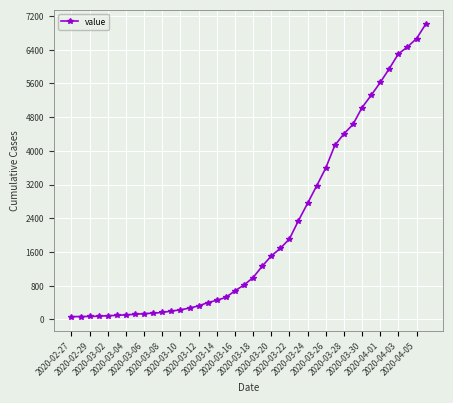

What is the sum of all values?

85740